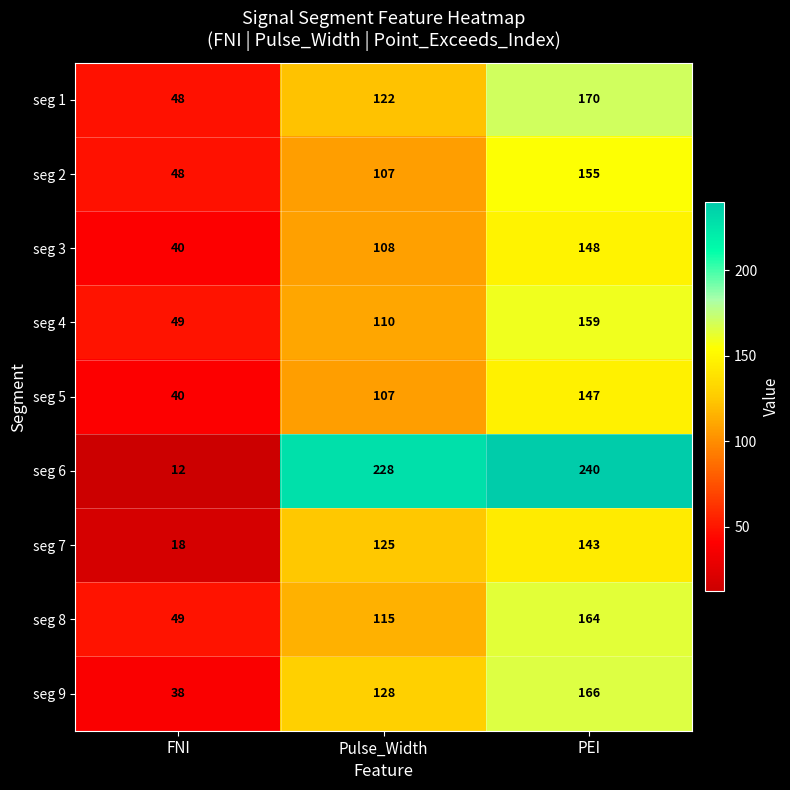

How many distinct data groups are displayed?

9